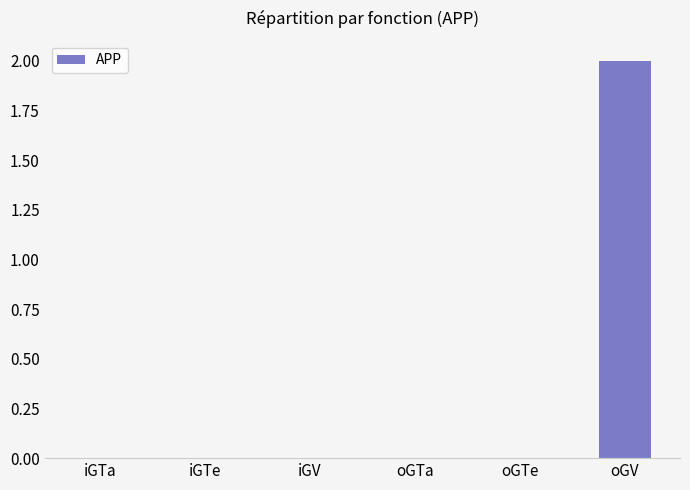

Reading right to left, transcribe all the data shown in this chart.

2	0	0	0	0	0